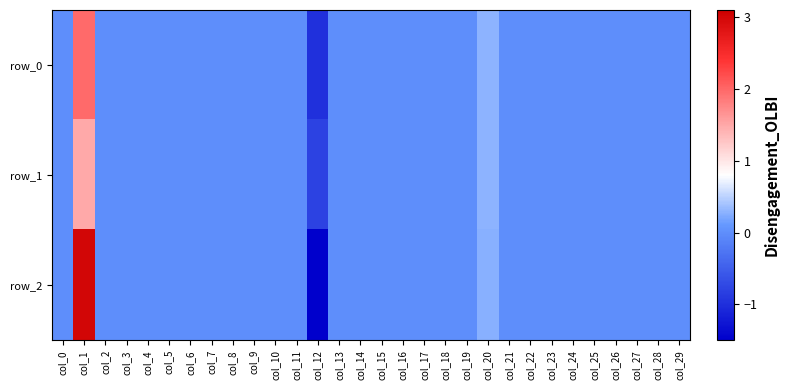

The row_2 series shows -2.9 at col_9. True or false?

False